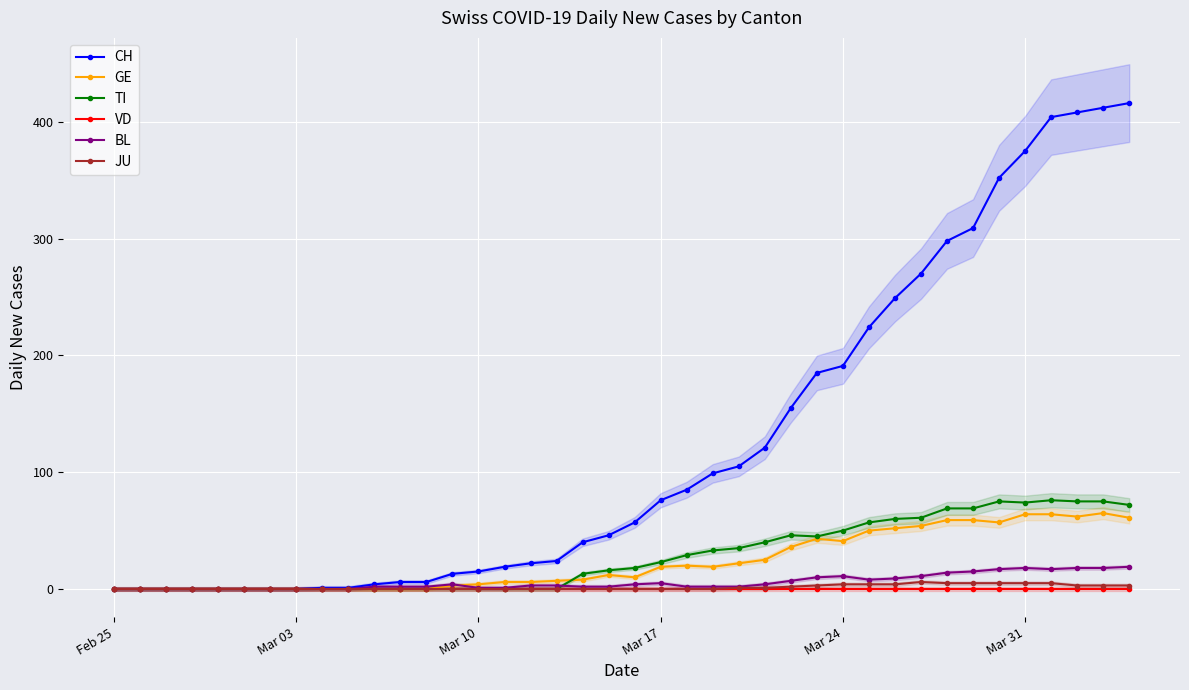

What is the maximum value for BL?

19